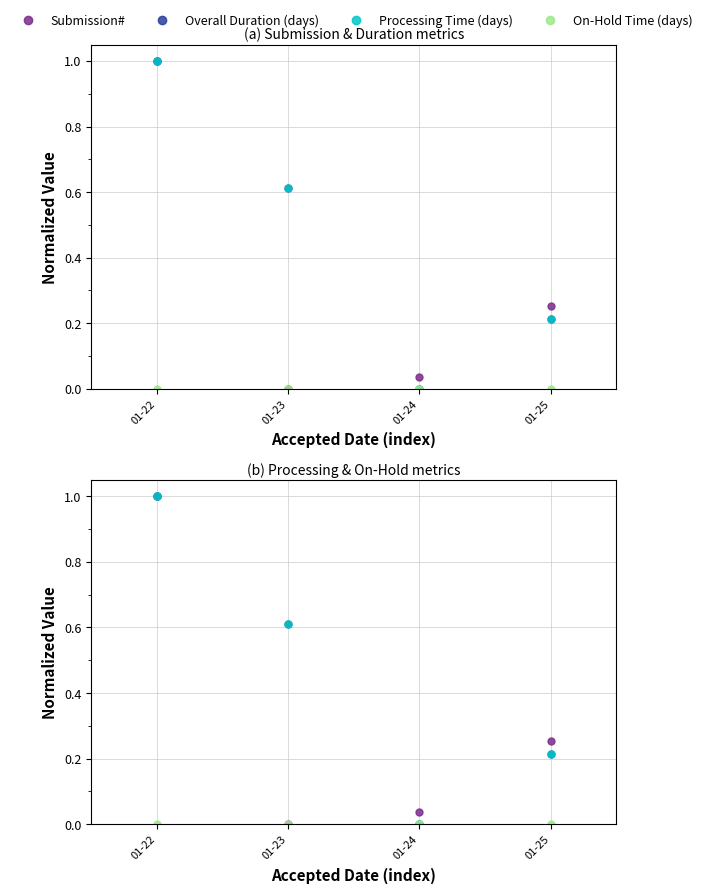

How many interior local valleys does the Overall Duration (days) series have?

1